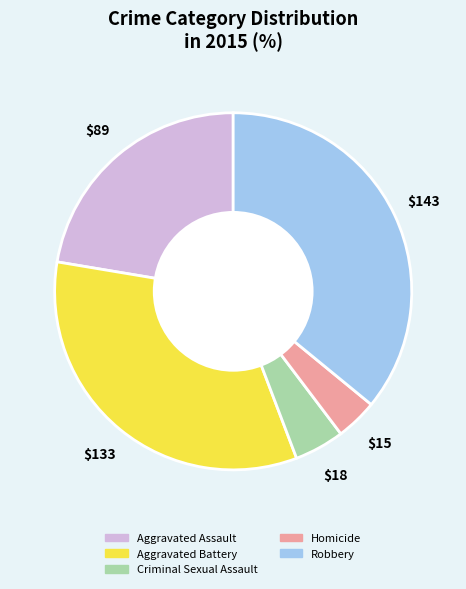

Between Robbery and Homicide, which is larger?

Robbery